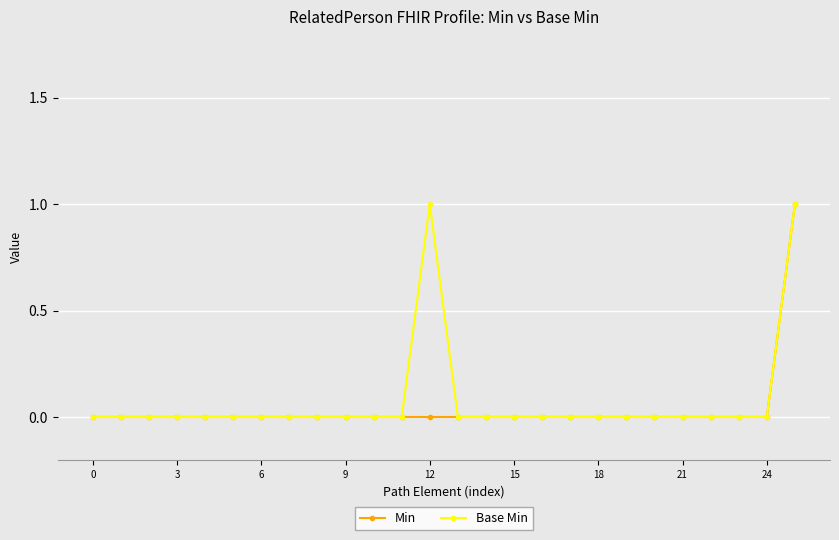

What is the value of the Base Min point at the 26th from the left?

1